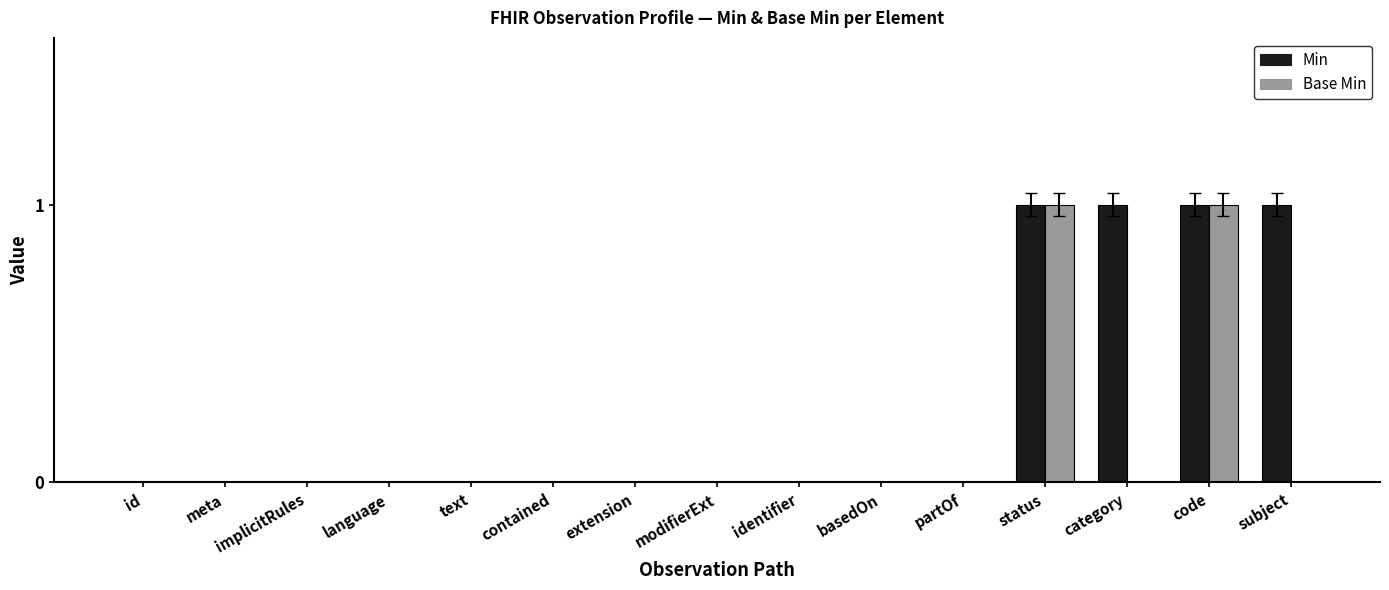

Is the value of Base Min at basedOn greater than the value of Min at status?

No